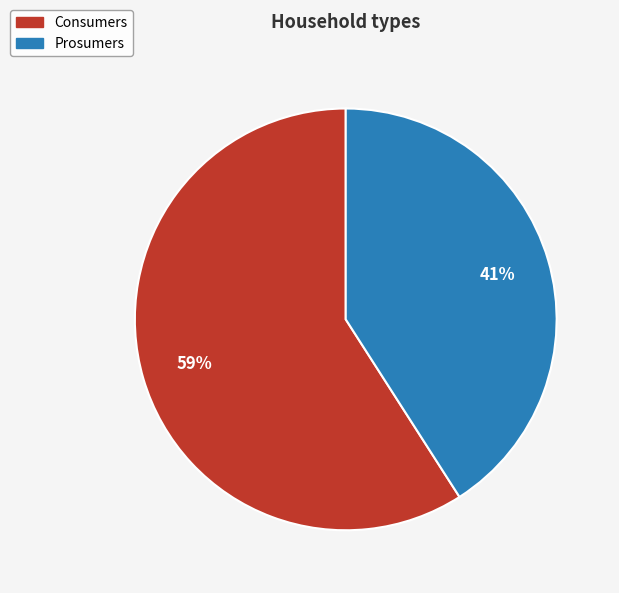

To the nearest percent, what is the difference between the largest and smallest slice percentages?

18%